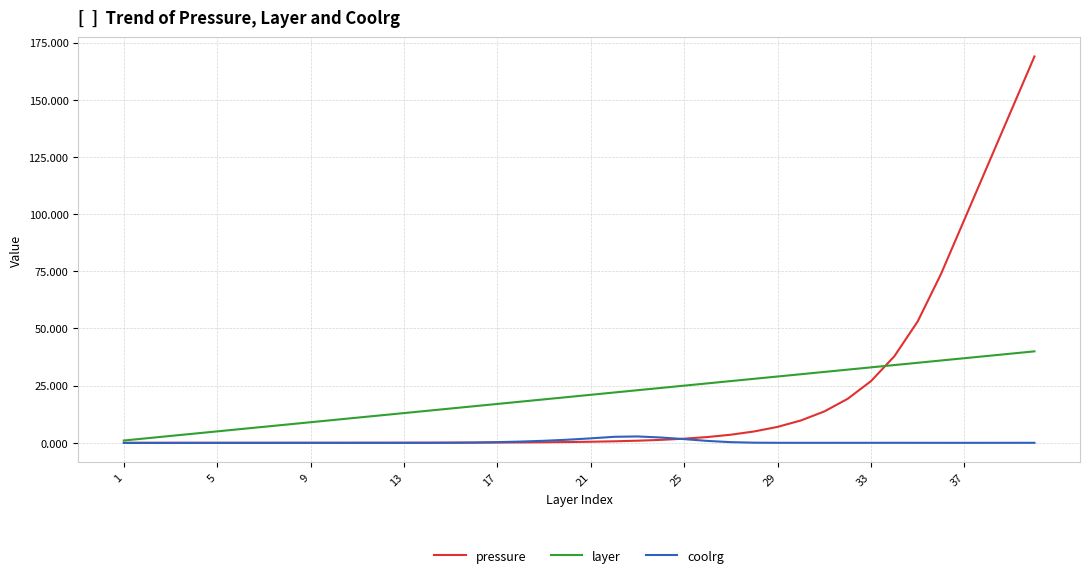

True or false: coolrg has more than 0 interior local peaks.

True